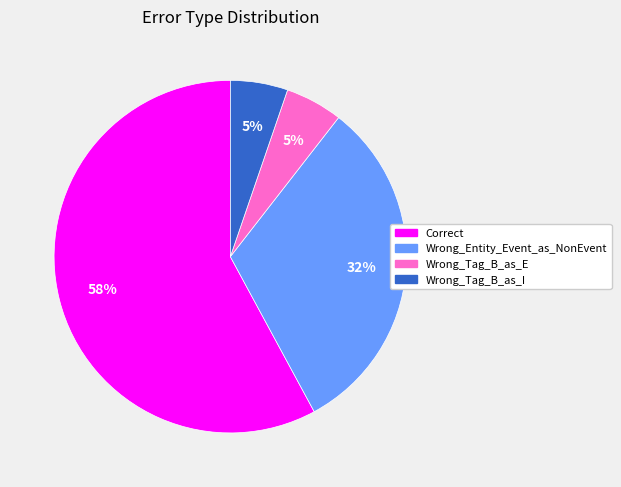

Does any single category account for the majority?

Yes